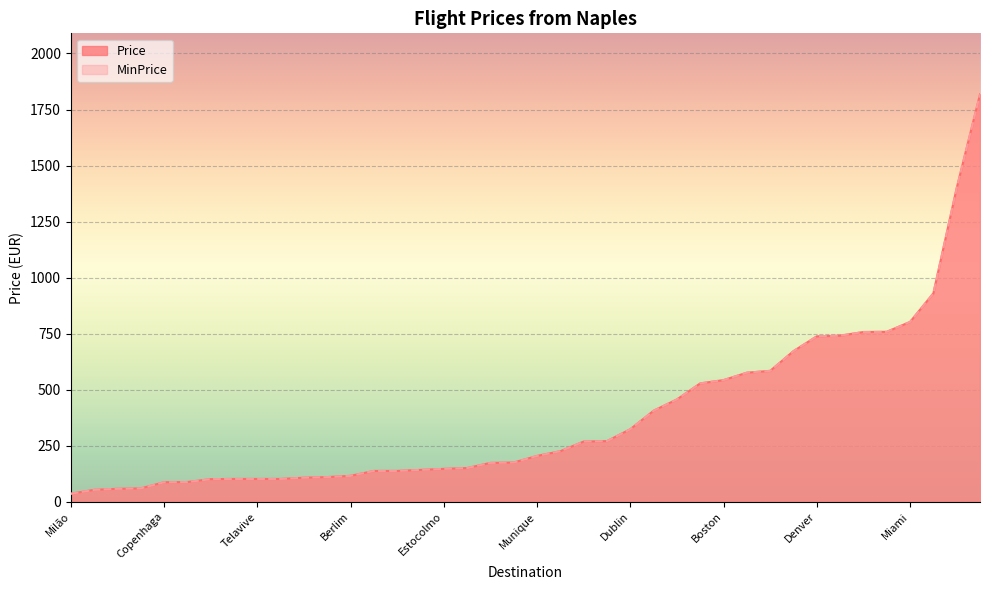

True or false: Price and MinPrice intersect in this chart.

False